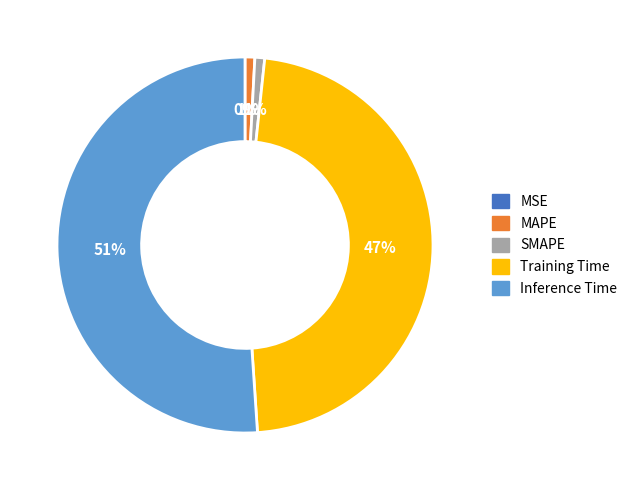

Is MAPE the majority of the pie?

No